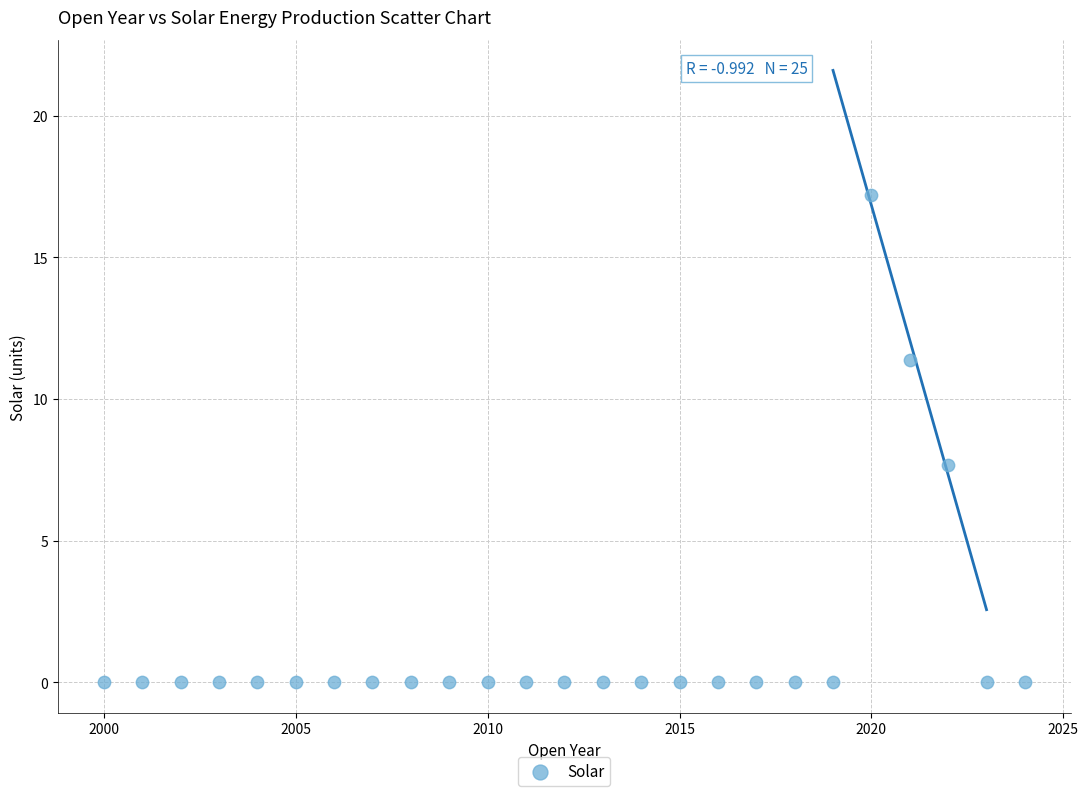

What is the range of X values (max minus min)?

24.0